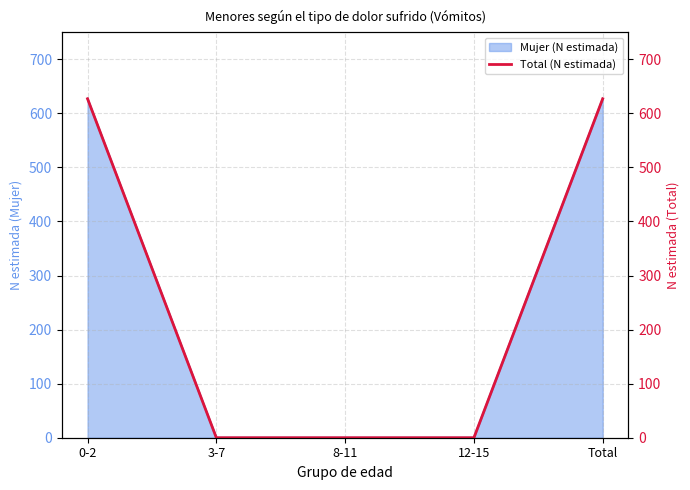

What is the label of the 1st point from the right?

Total